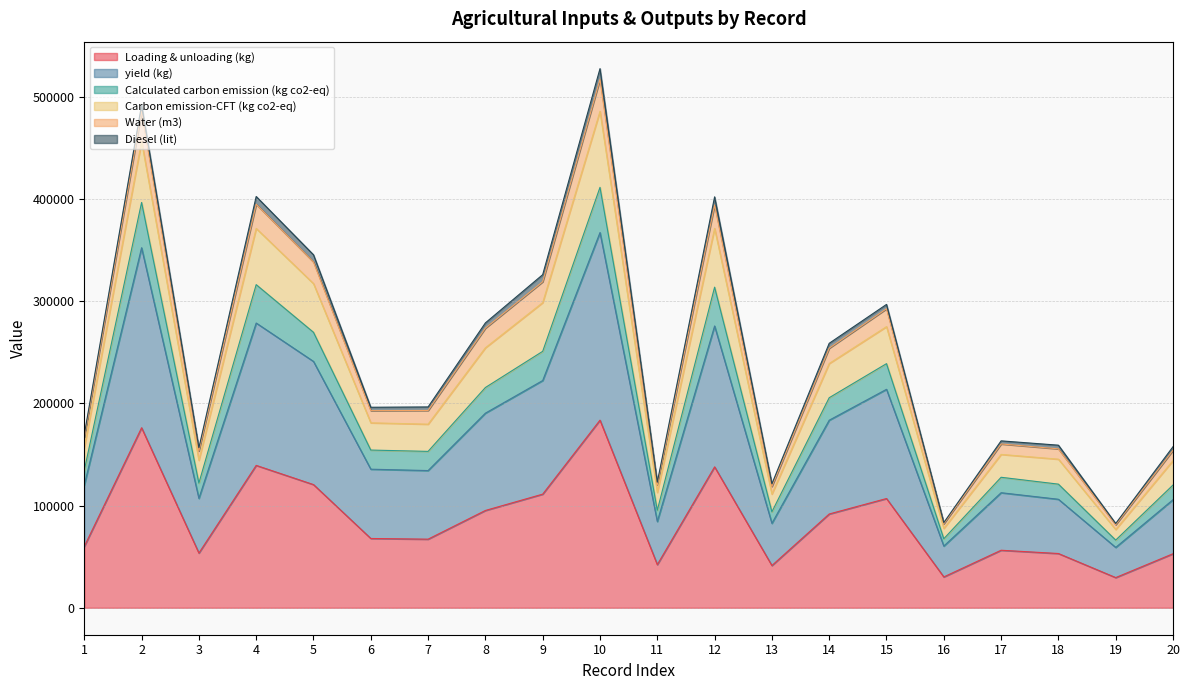

True or false: Water (m3) and yield (kg) intersect in this chart.

False